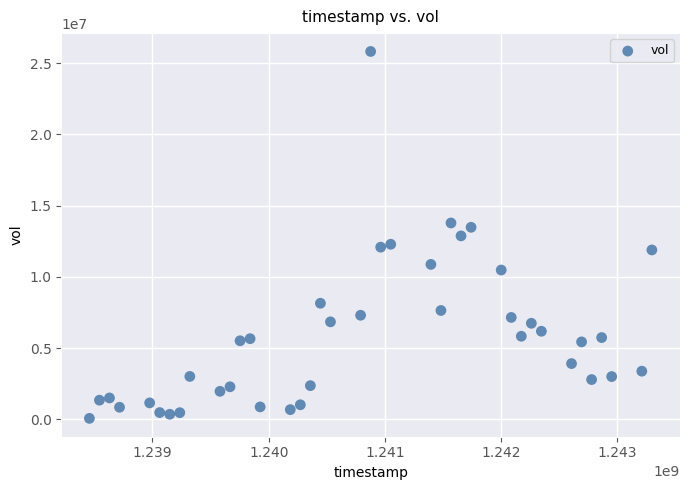

What is the range of Y values (max minus min)?

25757195